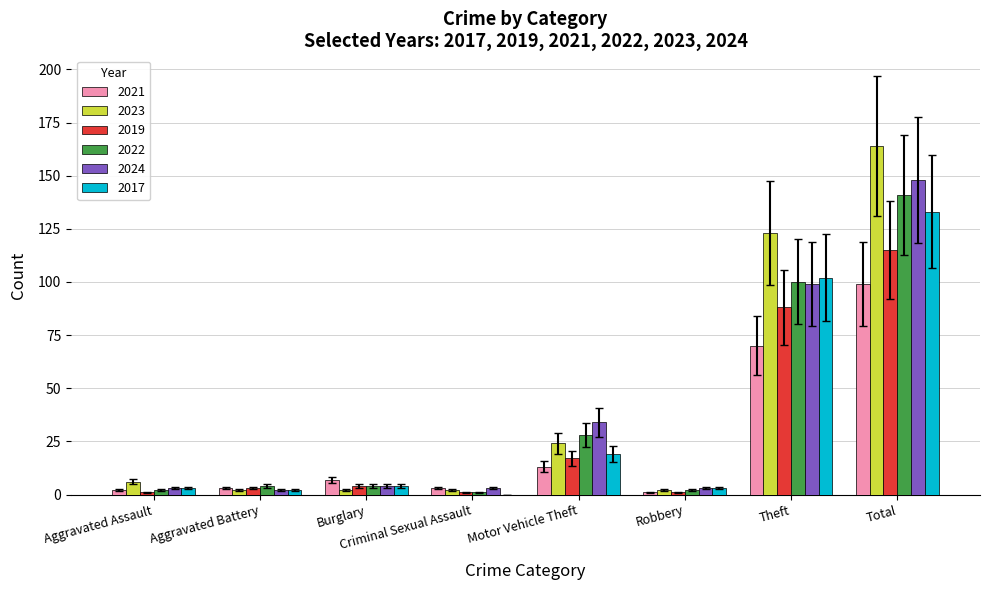

The 2024 series shows 34 at Motor Vehicle Theft. True or false?

True